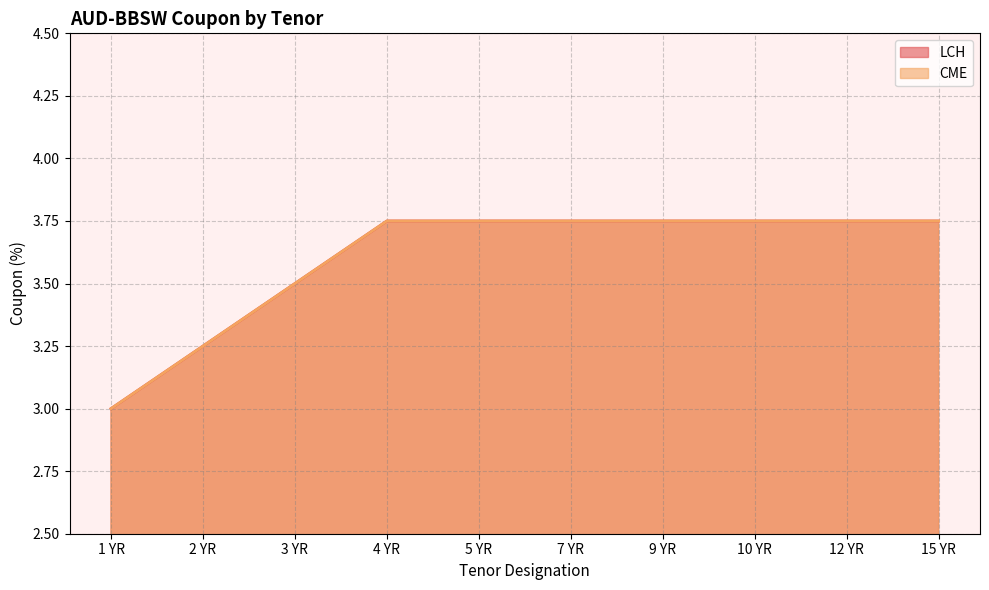

Which series changed the most between 3 YR and 9 YR?

LCH